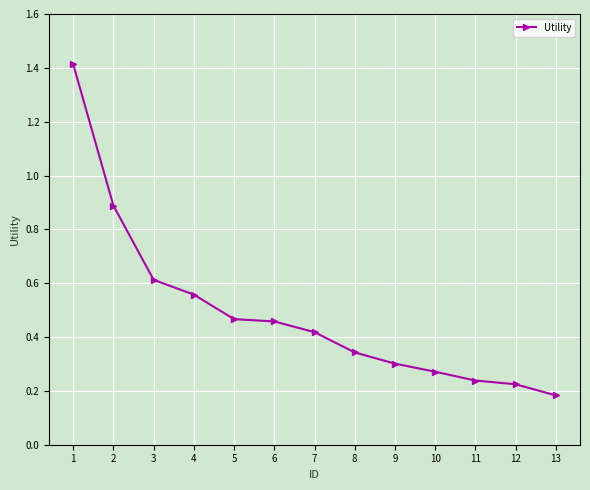

What is the sum of all values?

6.4